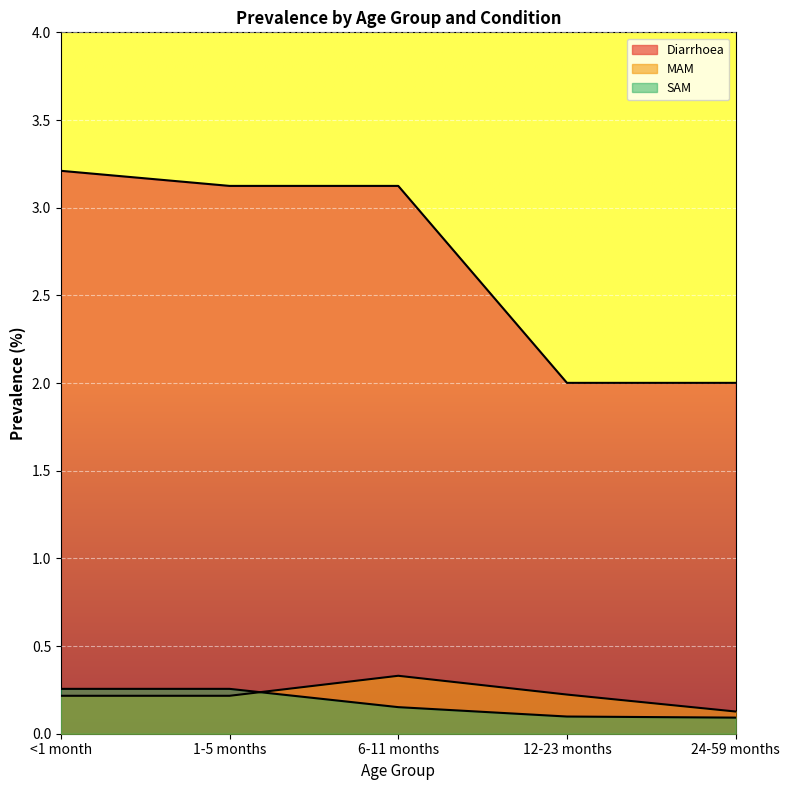

The MAM series shows 0.4 at 1-5 months. True or false?

False